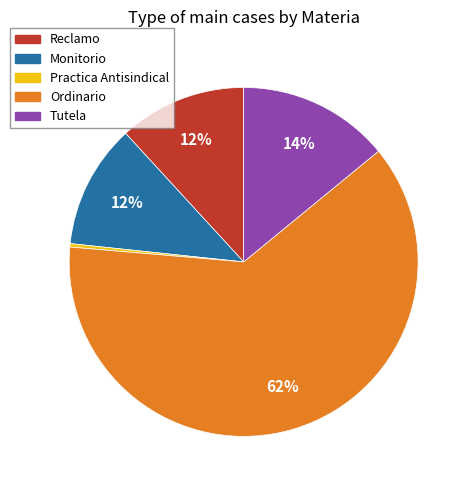

Is the sum of Tutela and Monitorio greater than half?

No